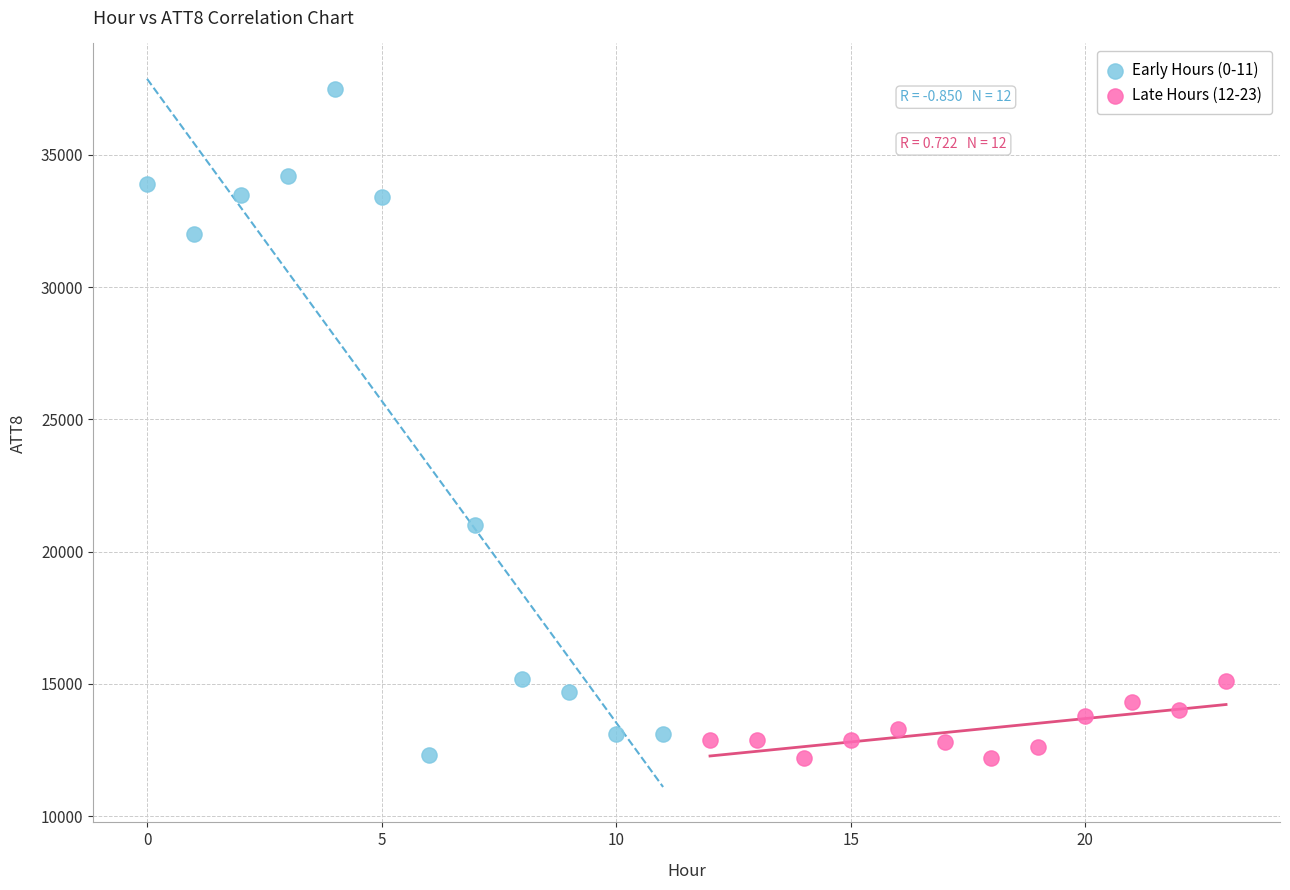

Which series contains the highest Y value?

Early Hours (0-11)